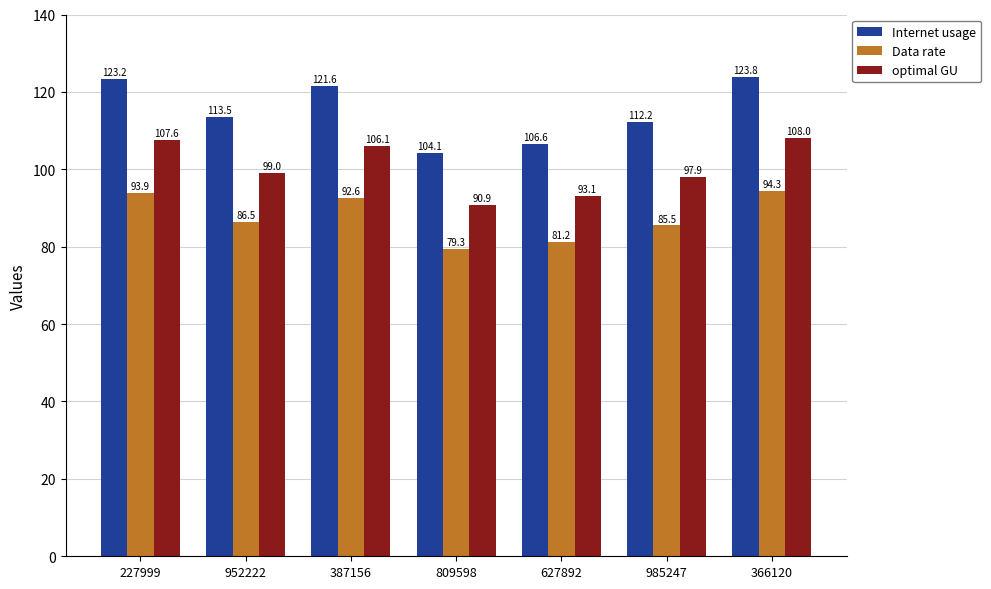

What is the value of the optimal GU bar at the 2nd from the left?

99.0